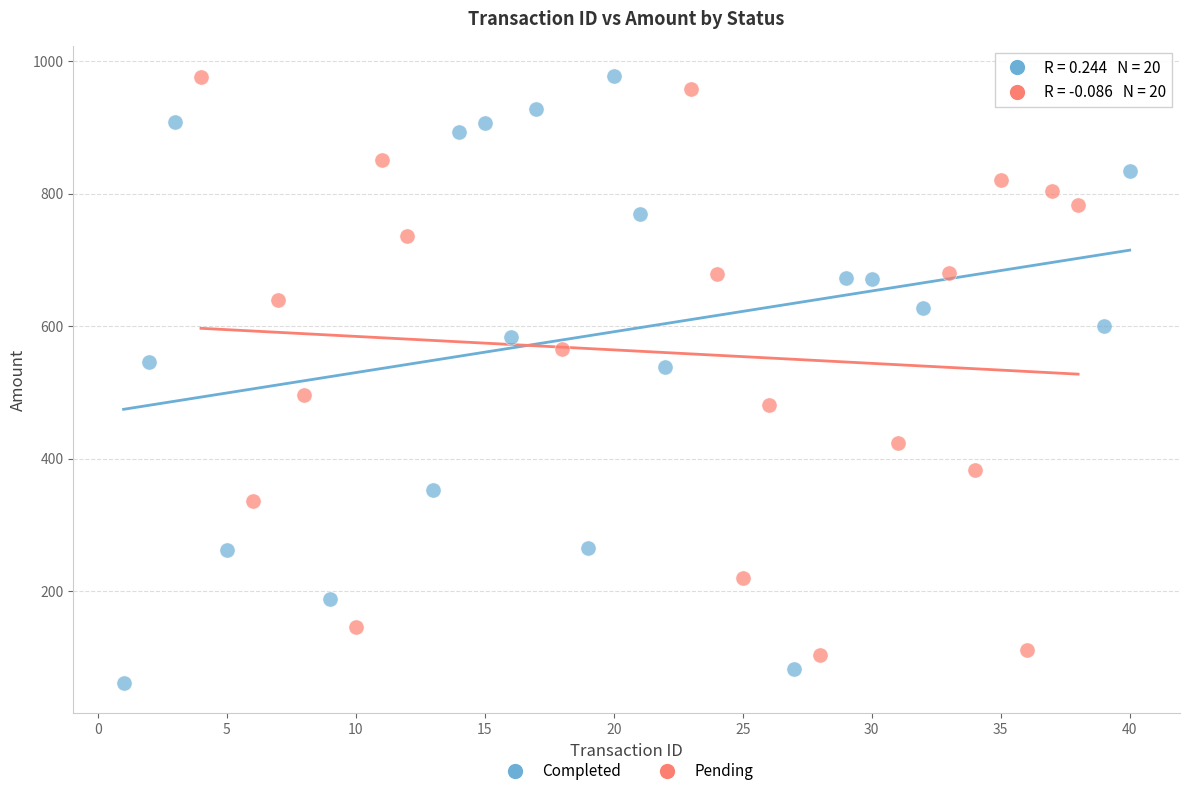

Which series contains the lowest Y value?

Completed